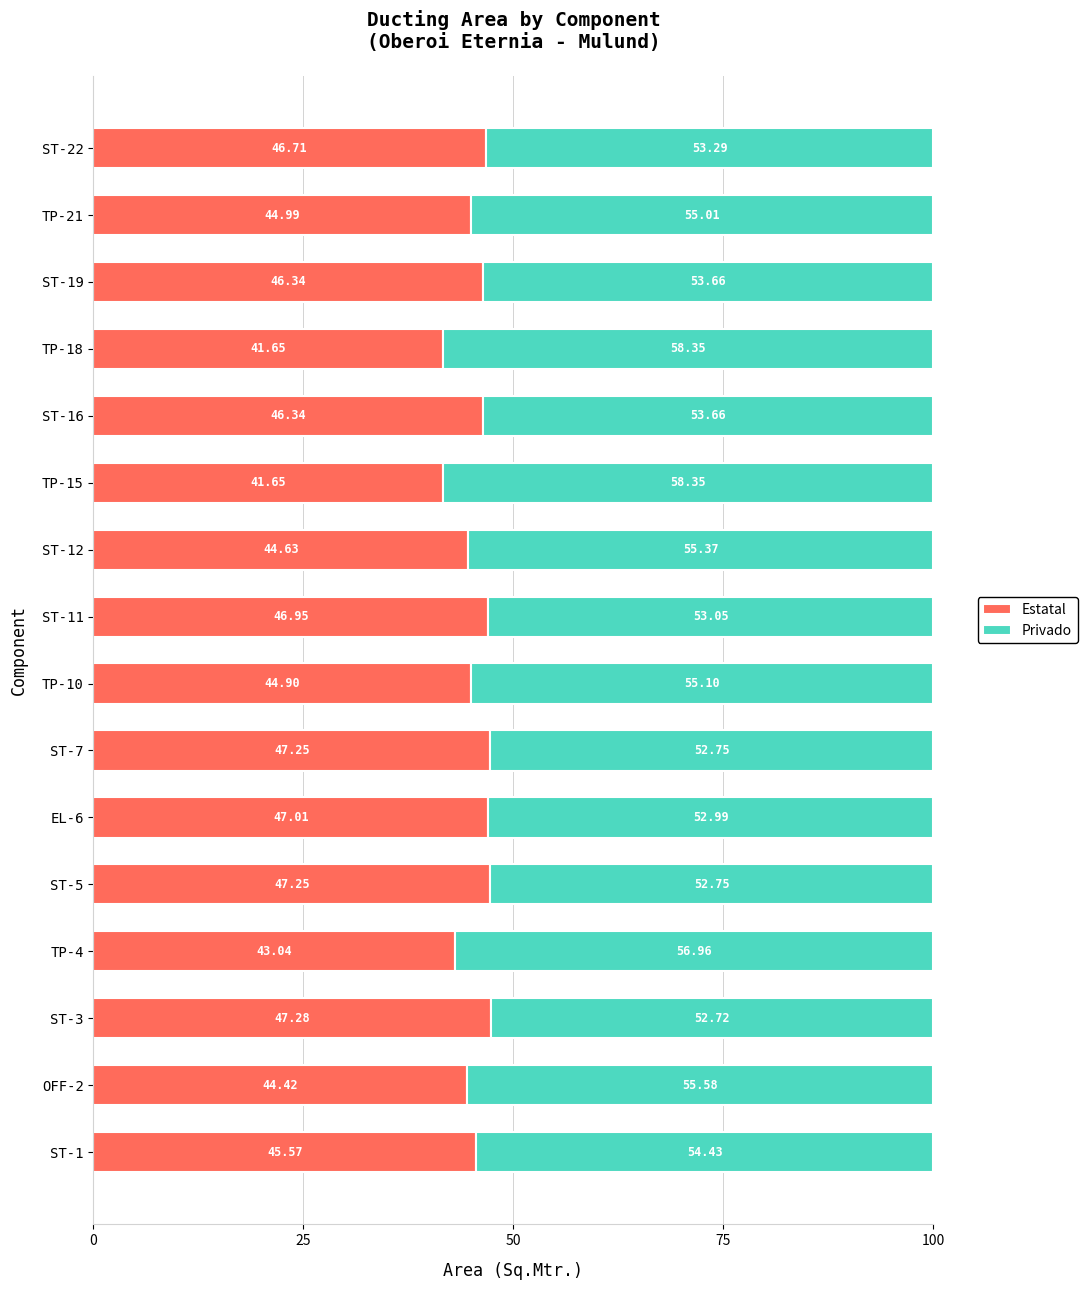

What is the average value of the Estatal series?

45.4